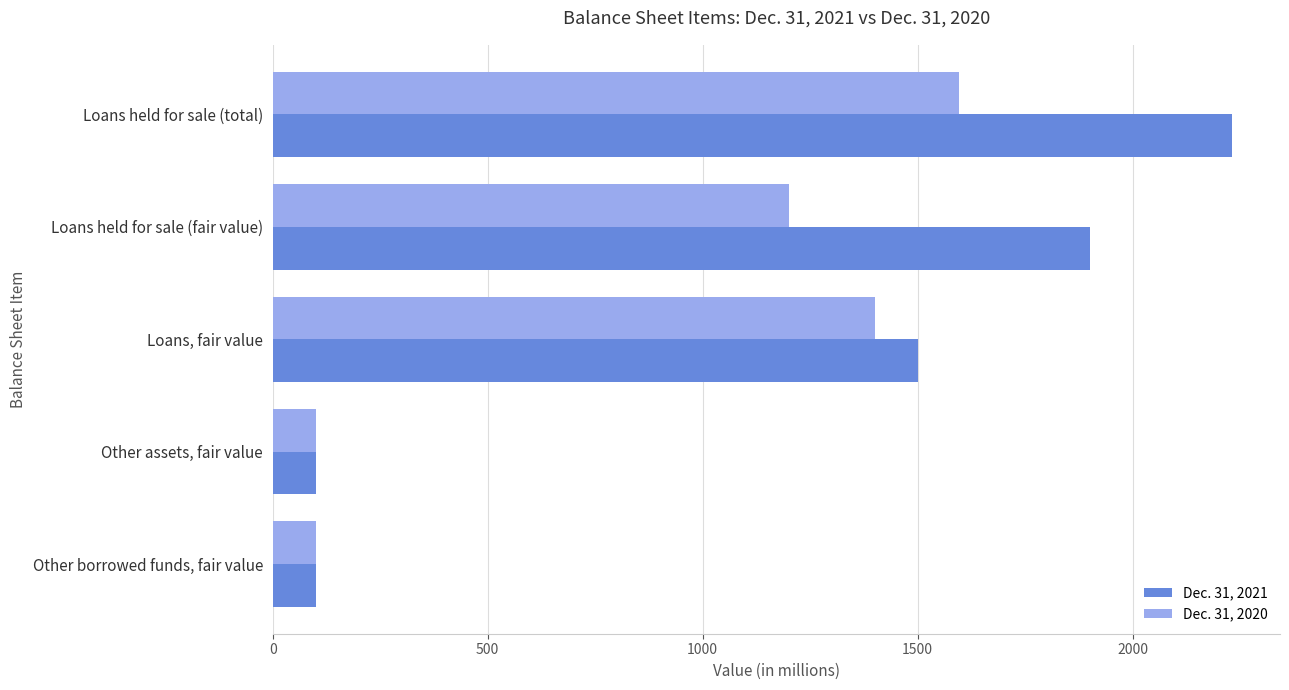

The Dec. 31, 2020 series shows 100 at Other borrowed funds, fair value. True or false?

True